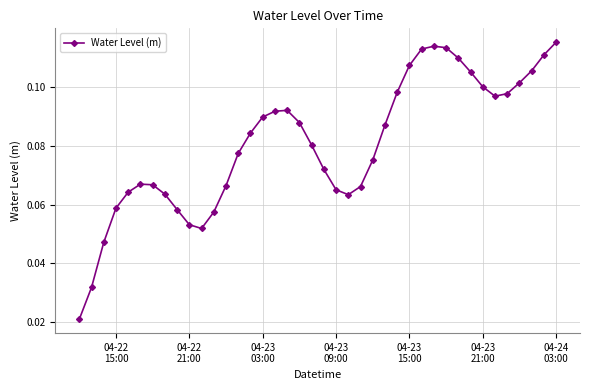

True or false: there are more than 2 points higher than both neighbors.

True